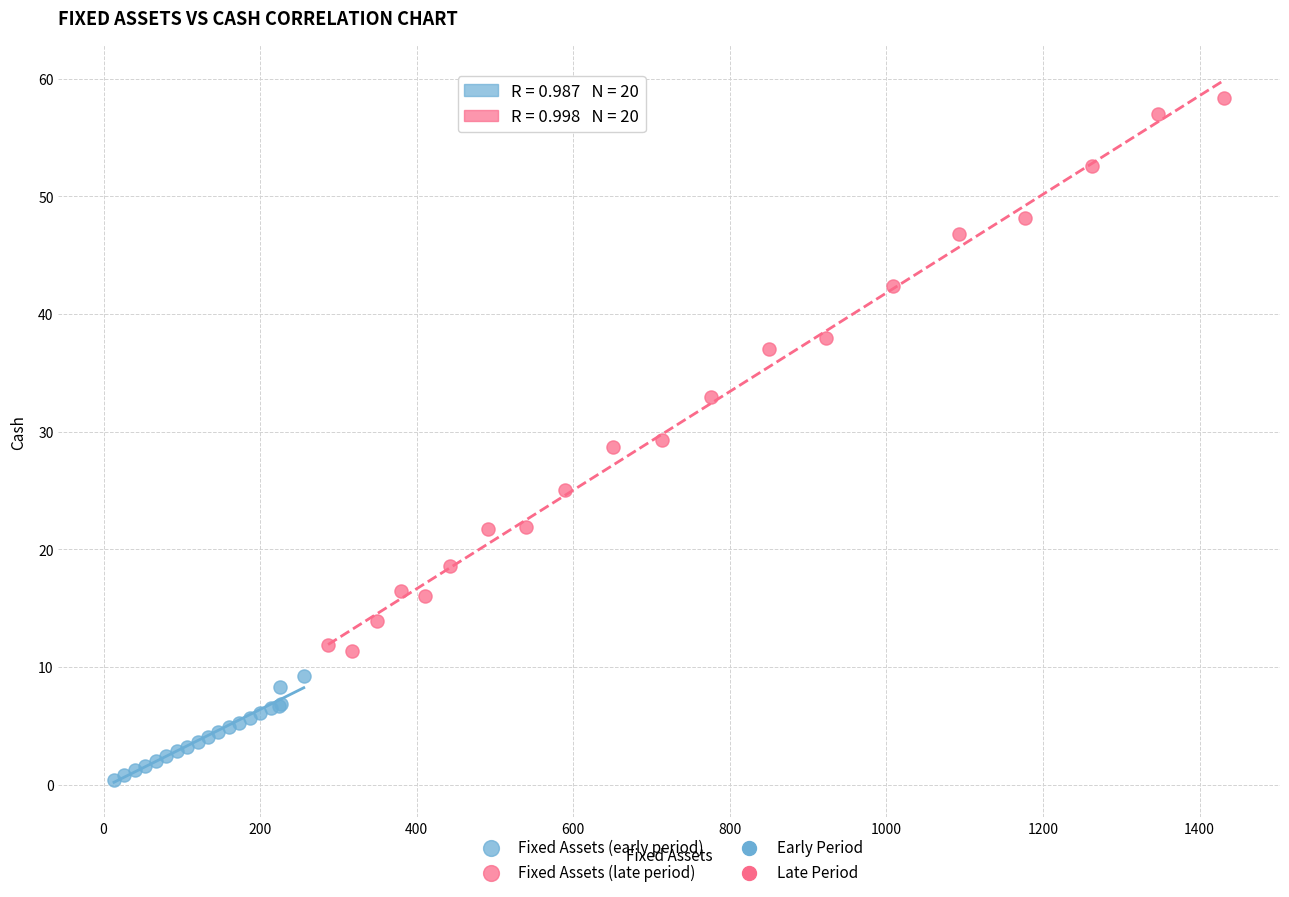

Which series reaches the minimum Y coordinate?

Fixed Assets (early period)